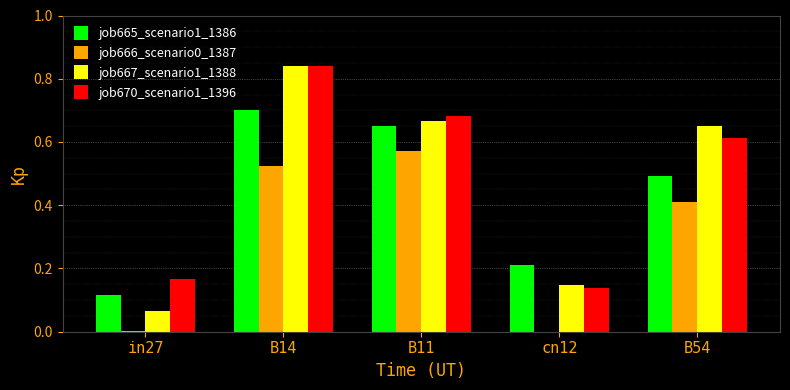

How many categories are shown in the chart?

5